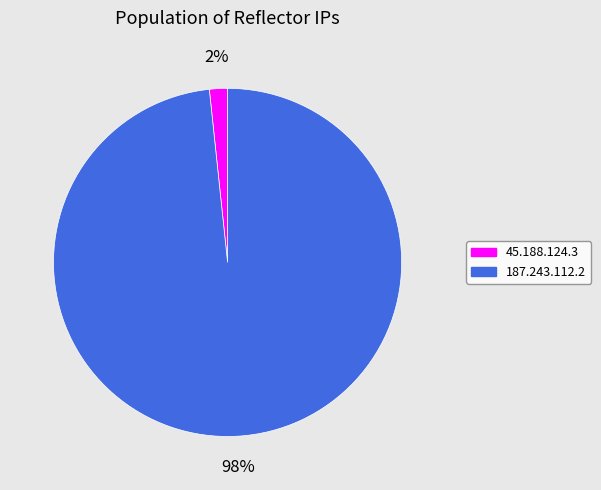

Rank the categories by value from lowest to highest.

45.188.124.3, 187.243.112.2